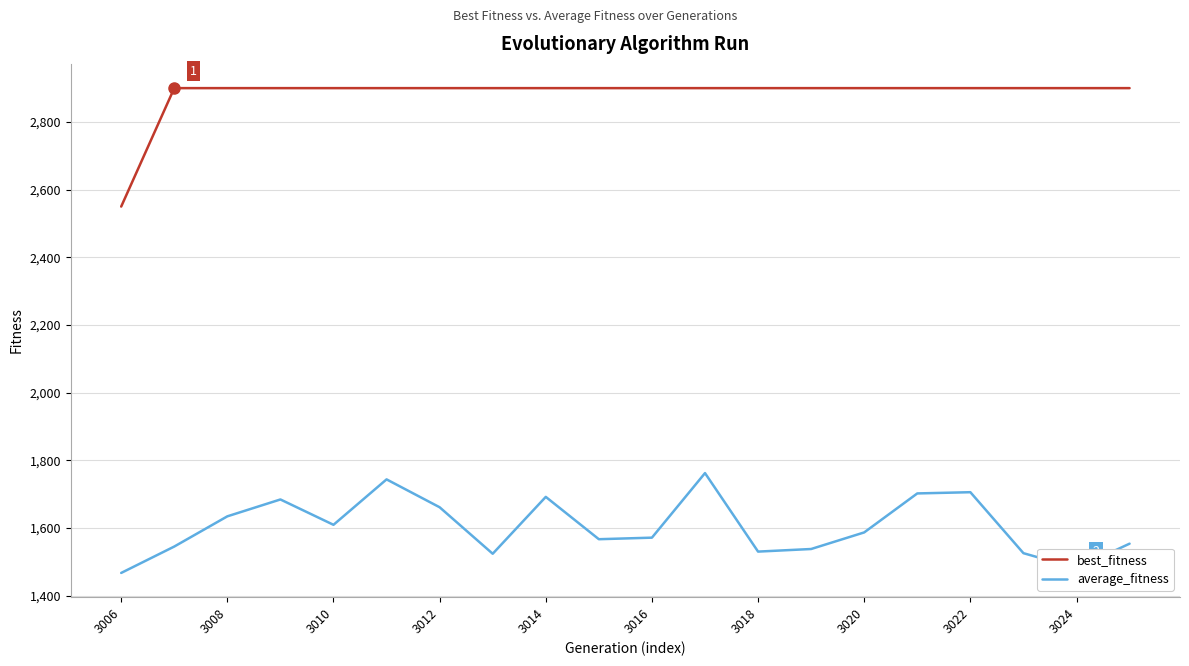

Which series has the largest total across all categories?

best_fitness